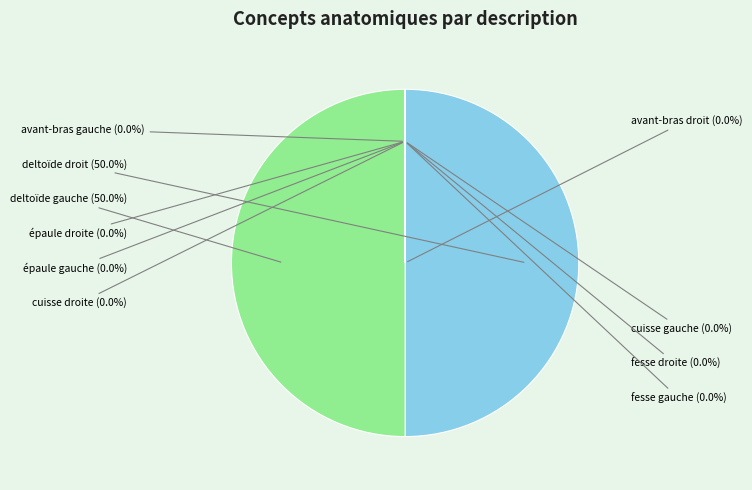

To the nearest percent, what is the difference between the deltoïde gauche and épaule gauche slice percentages?

50%